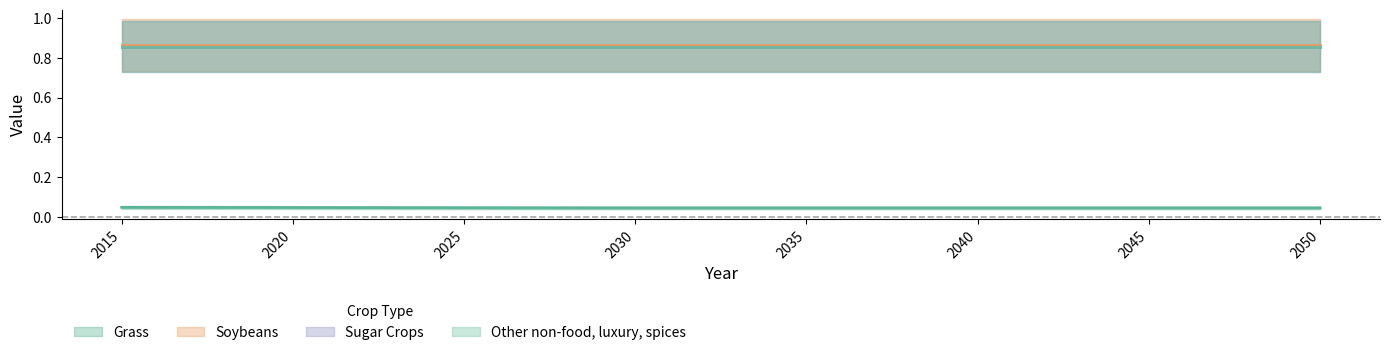

Between 2030 and 2040, which is larger?

2030